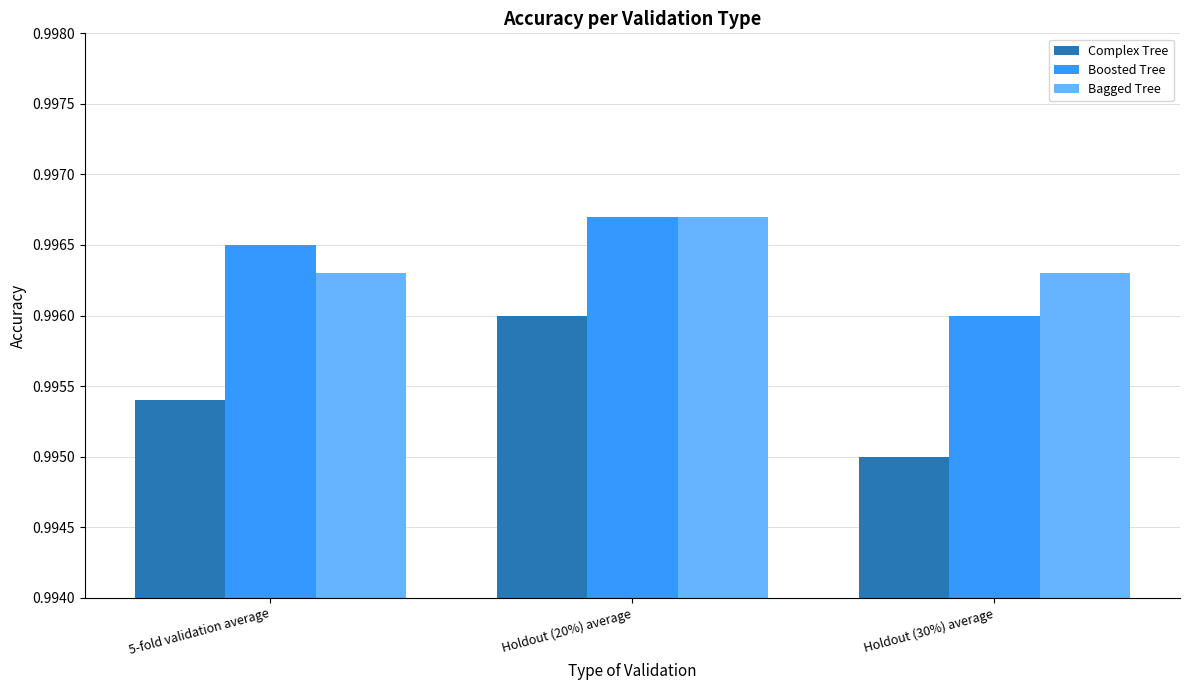

True or false: Bagged Tree has a value of 1.4 at Holdout (20%) average.

False